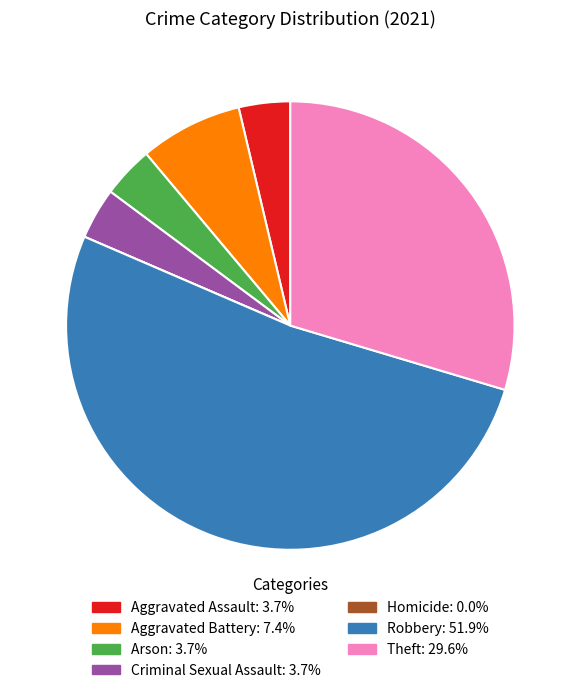

What is the ratio of the value at Arson to the value at Aggravated Assault?

1.0